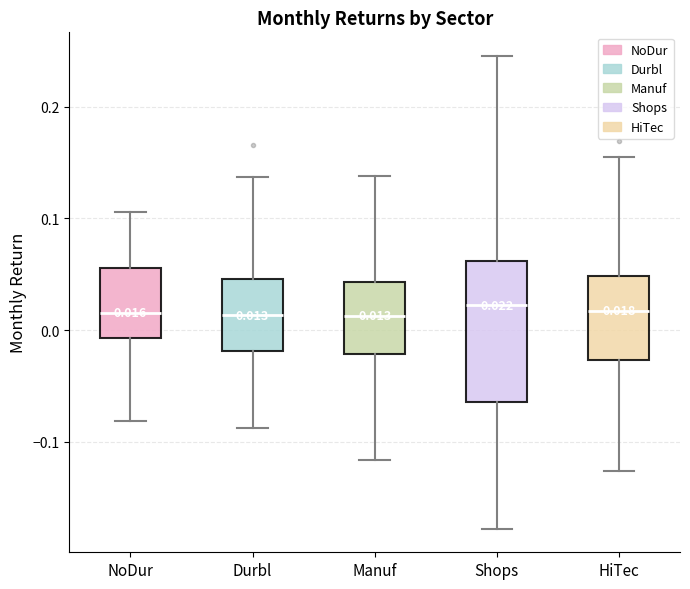

Which box is the tallest, from its lower edge to its upper edge?

Shops